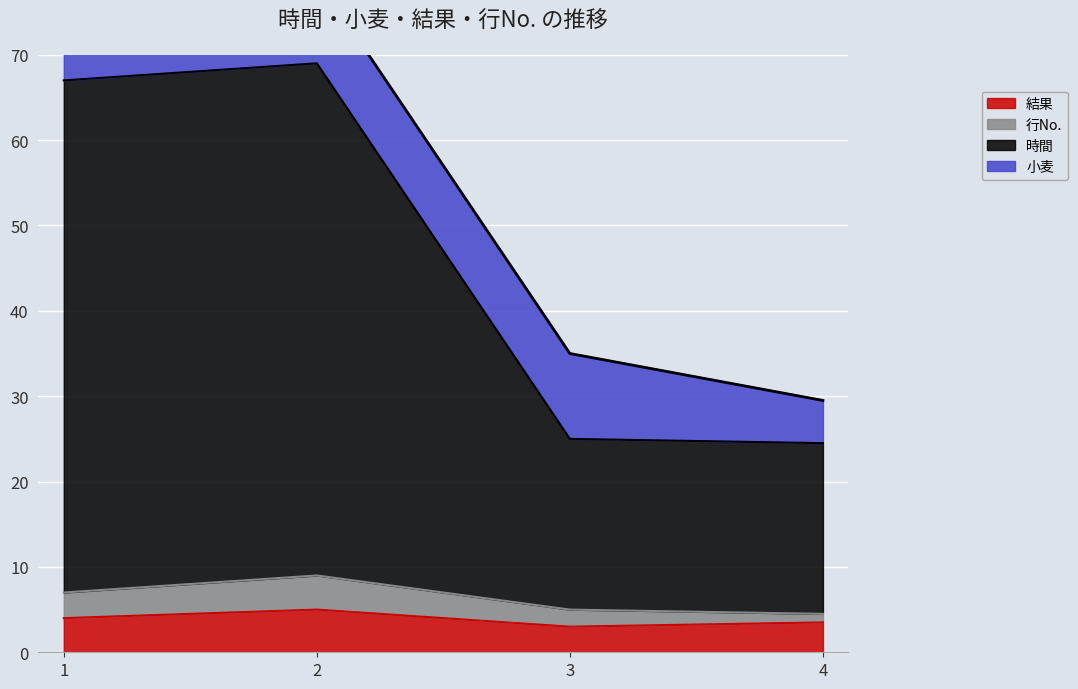

How many data points in 時間 are above 67?

1